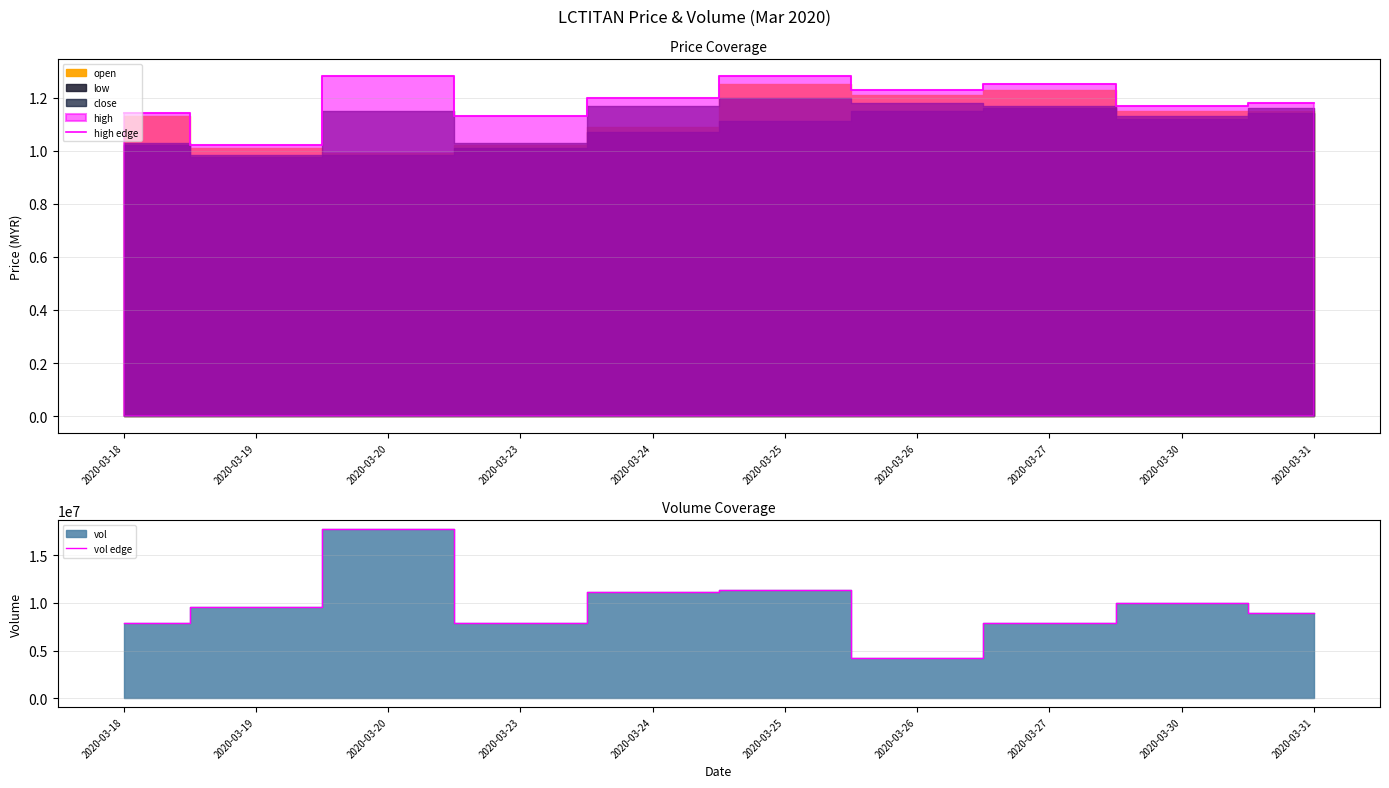

What is the total value across all series at 2020-03-30?

10037501.2